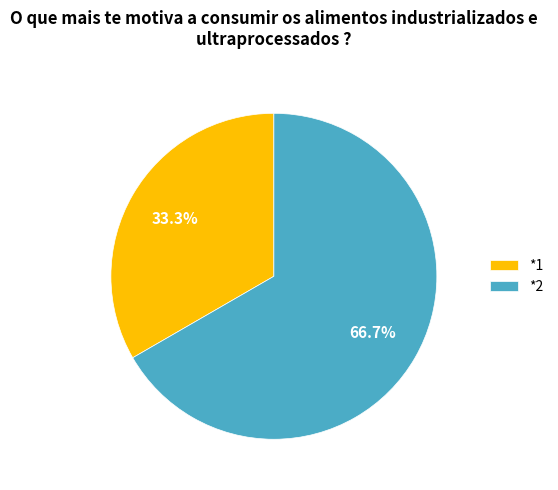

To the nearest percent, what portion does *2 represent?

67%